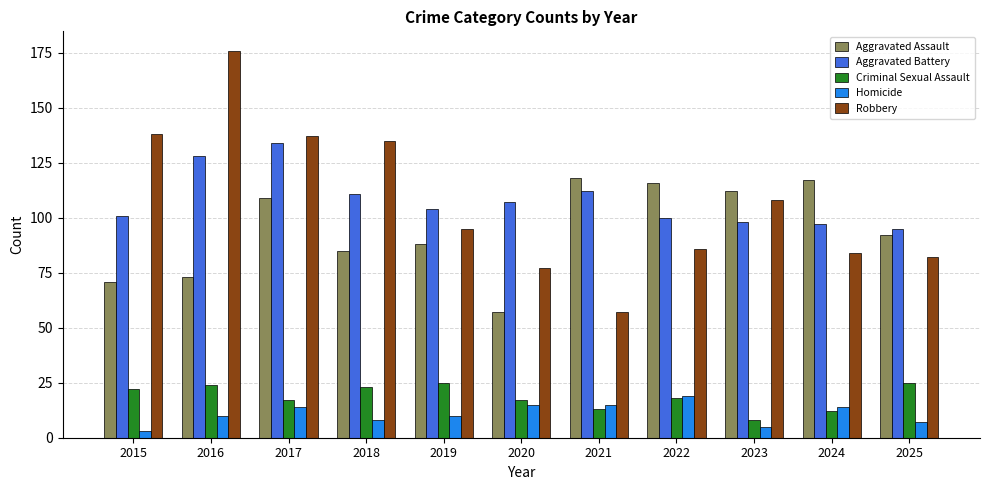

Which series has the largest range (max minus min)?

Robbery